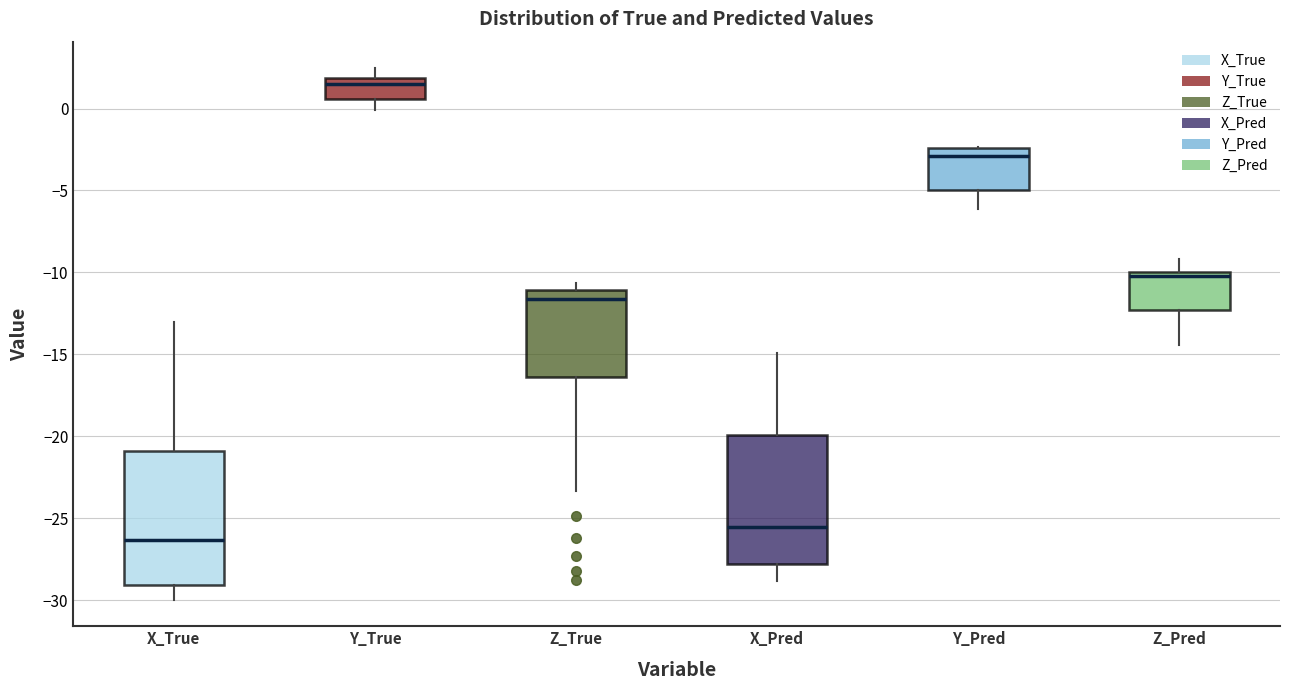

Where is the upper edge of the box for Z_Pred on the y-axis? The values are not printed on the chart, so give them approximately, as read against the axis.

-10.0